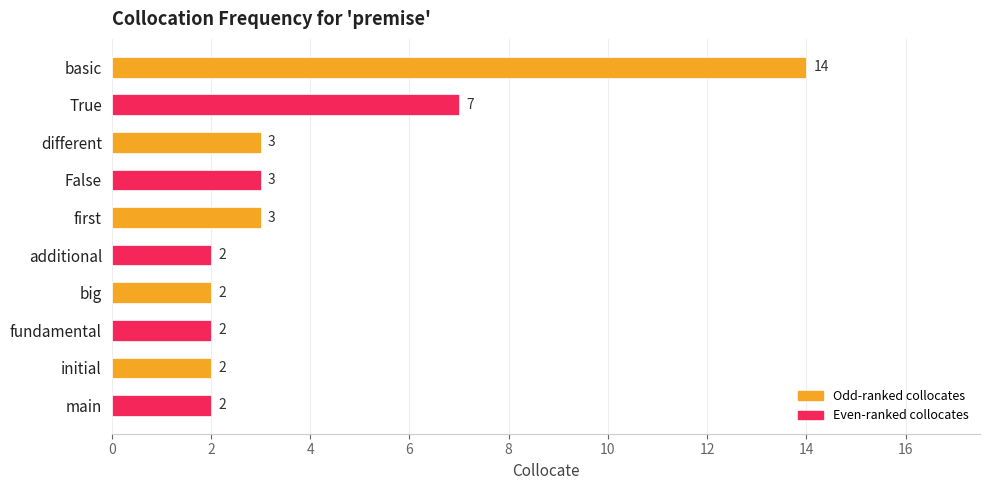

What is the label of the 2nd bar from the top?

True